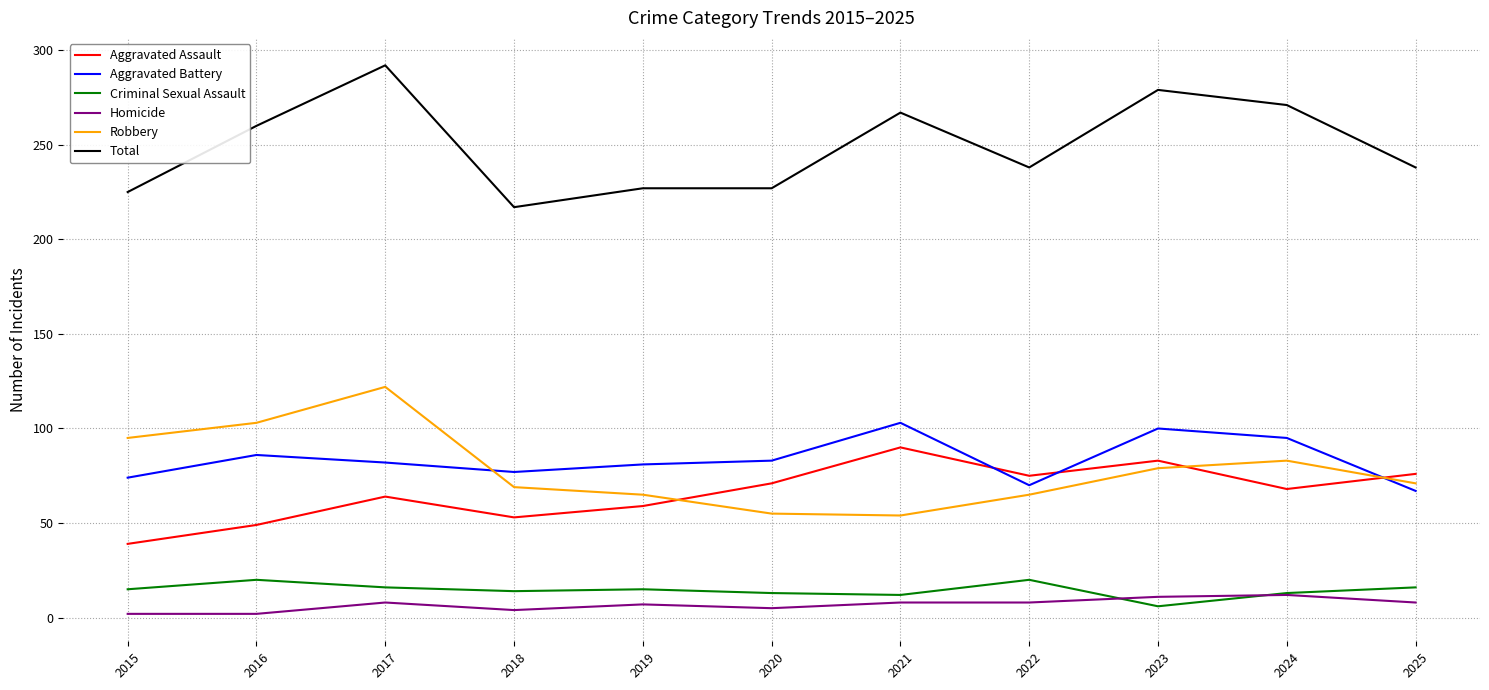

What is the sum of the Aggravated Assault values at 2019 and 2024?

127